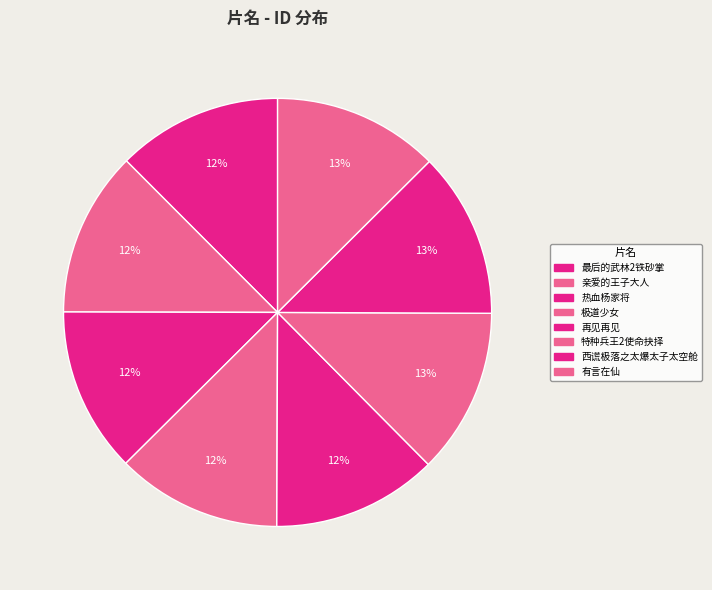

Count the number of slices in the pie.

8